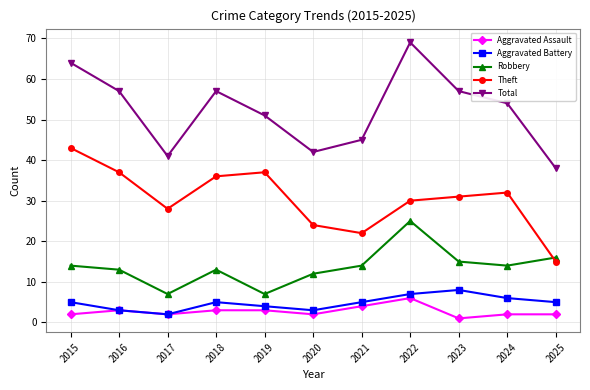

Which series changed the most between 2018 and 2024?

Theft